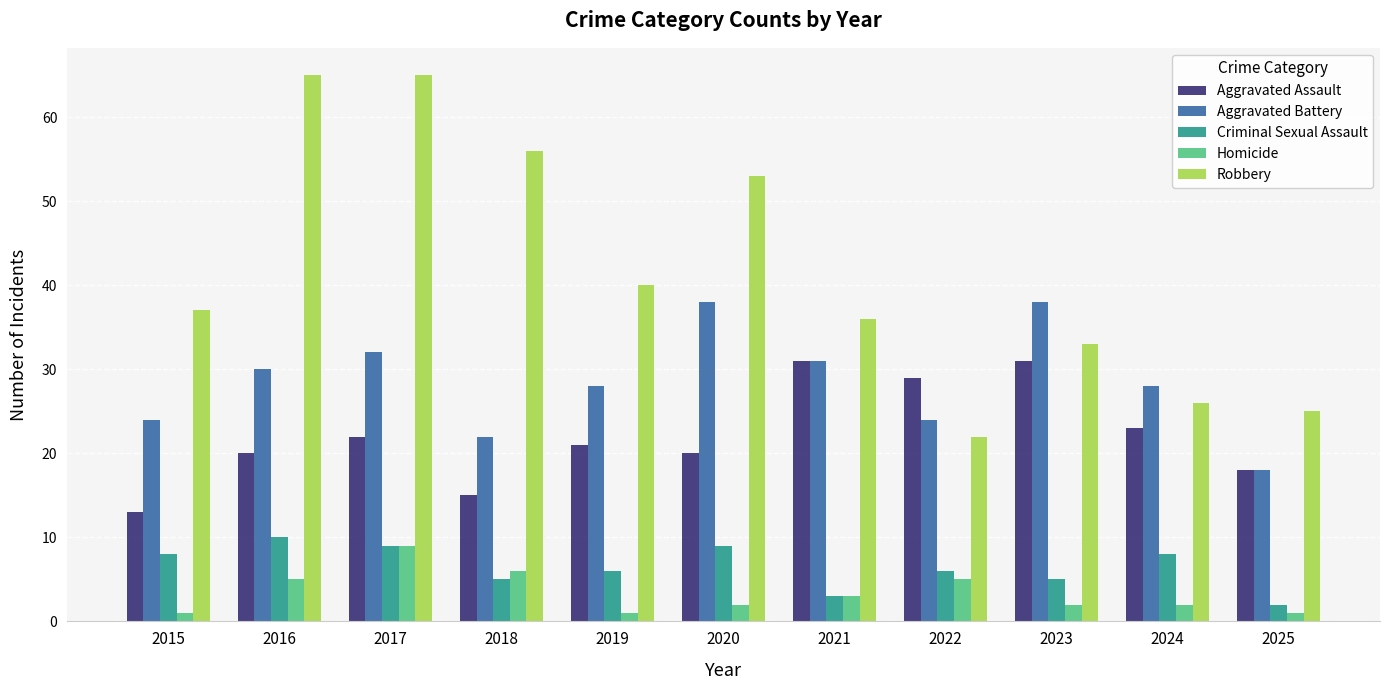

Which series changed the most between 2017 and 2022?

Robbery